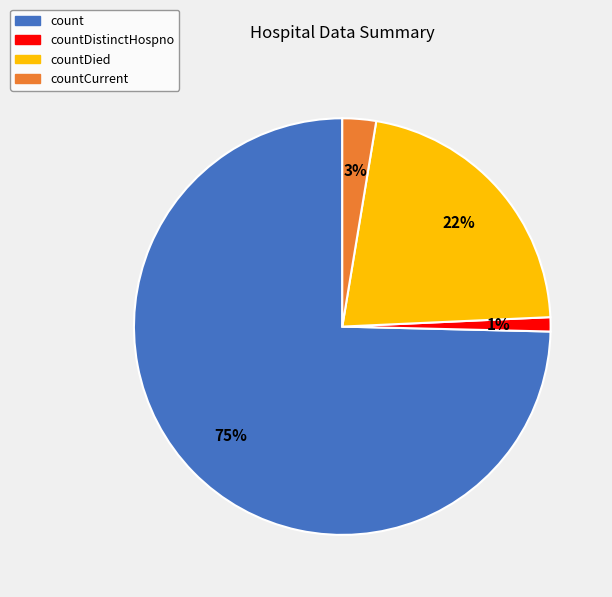

Does any single category account for the majority?

Yes